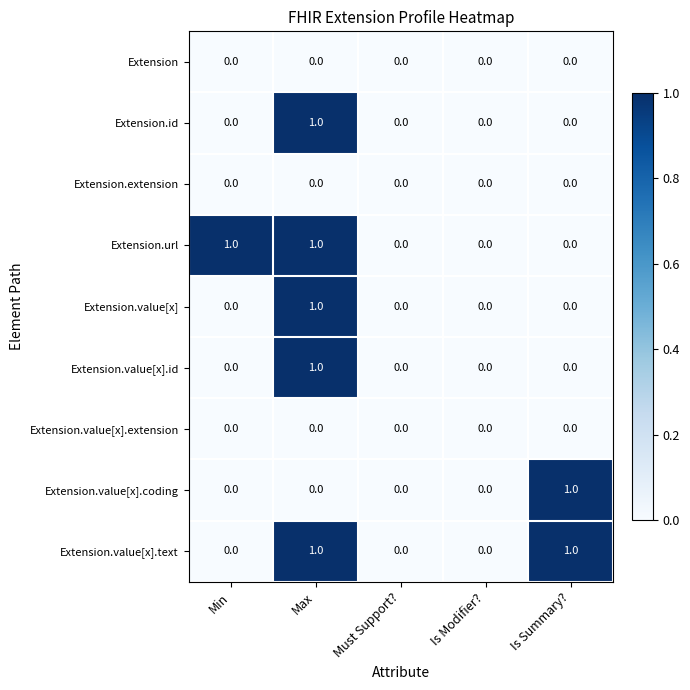

Is the value of Extension.value[x].text at Is Modifier? greater than the value of Extension.url at Min?

No